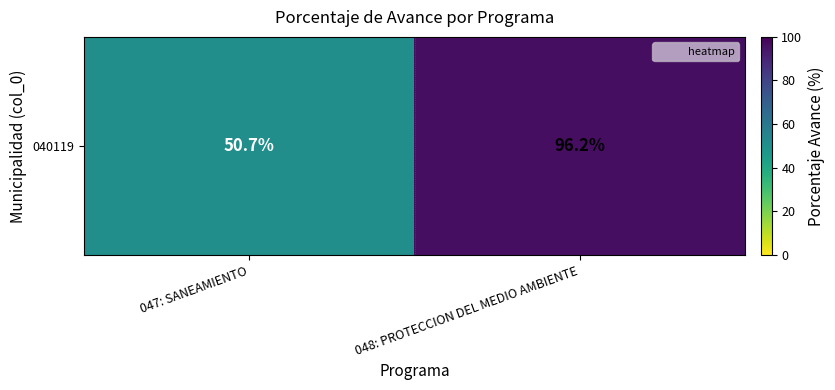

Is it true that the value at 047: SANEAMIENTO is 67.4?

False